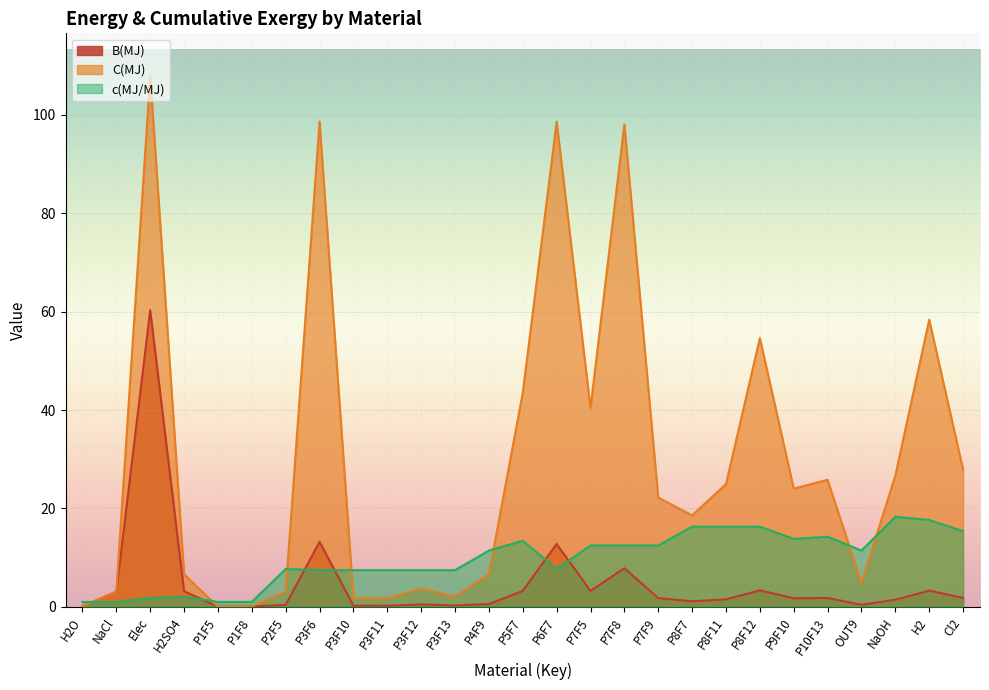

What is the sum of all B(MJ) values?

127.7